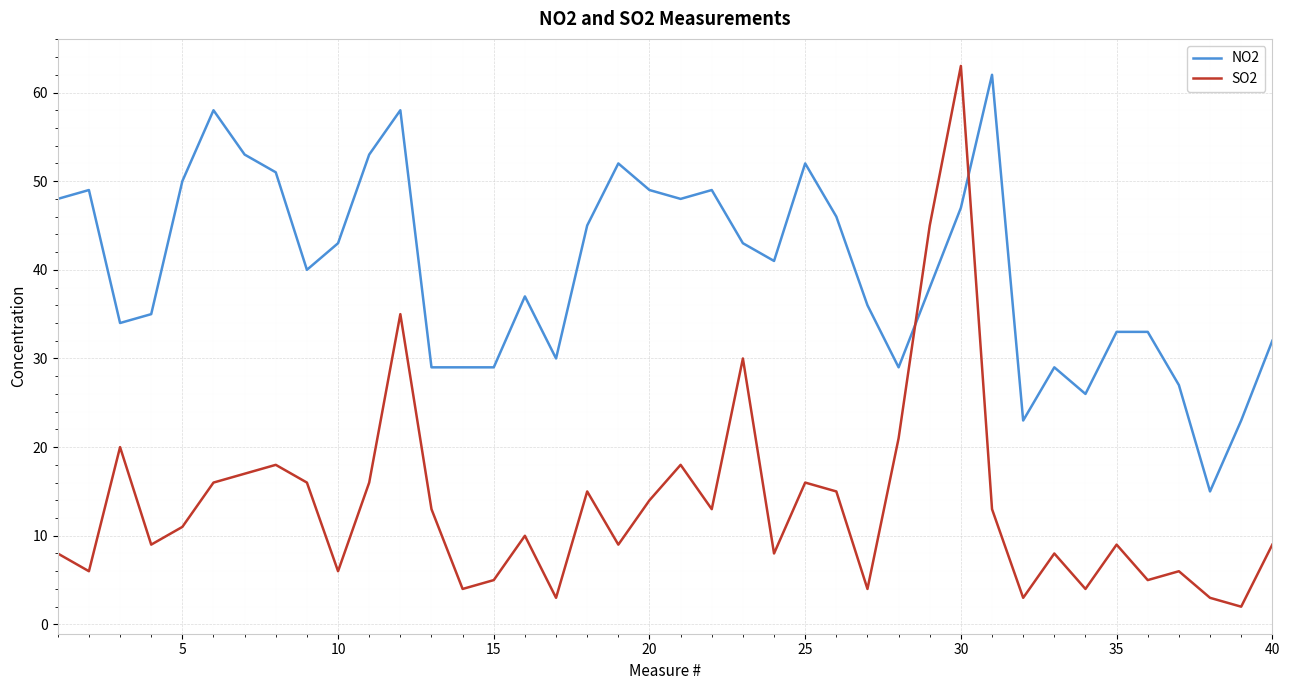

Which series ends up on top after the final intersection of NO2 and SO2?

NO2